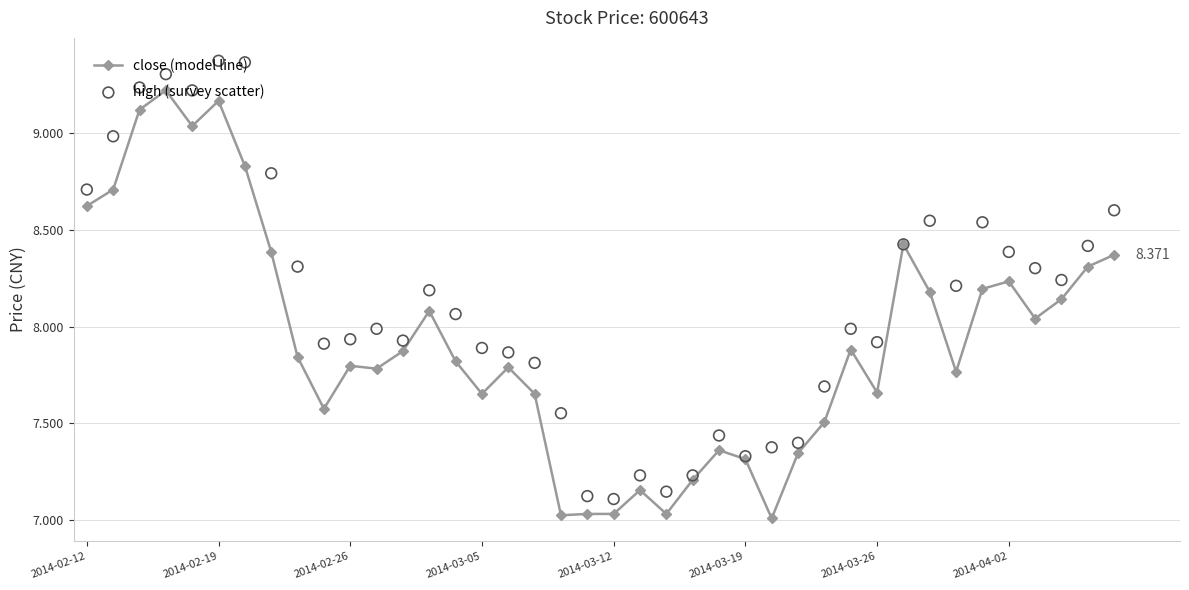

True or false: close (model line) has more than 1 points higher than both neighbors.

True